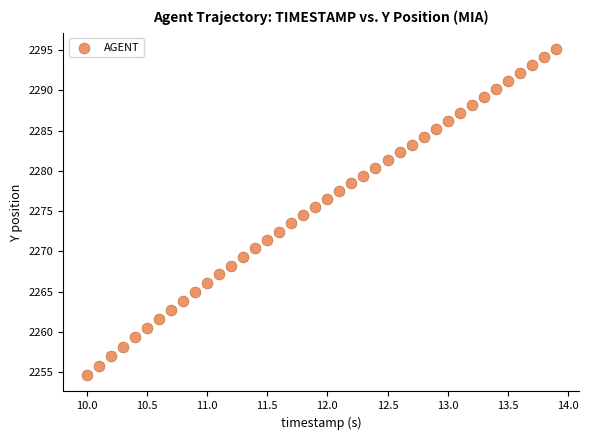

What is the range of X values (max minus min)?

3.9